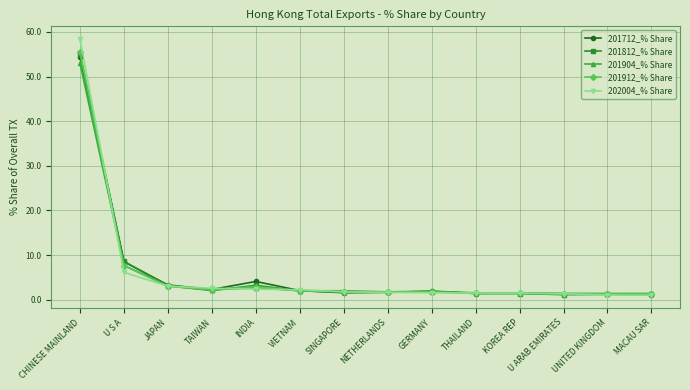

At which category is the sum across all series the highest?

CHINESE MAINLAND